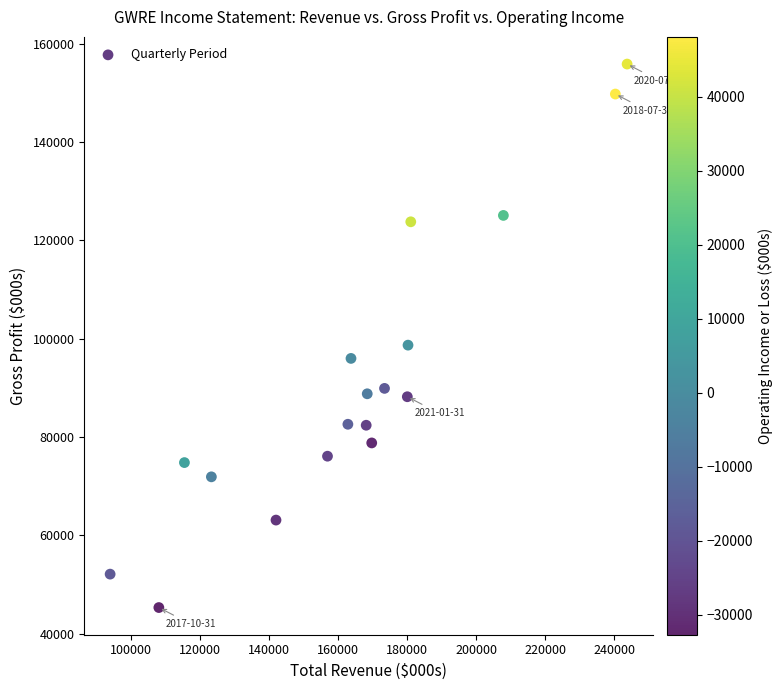

What Y value in the scatter plot is closest to 100600?

98700